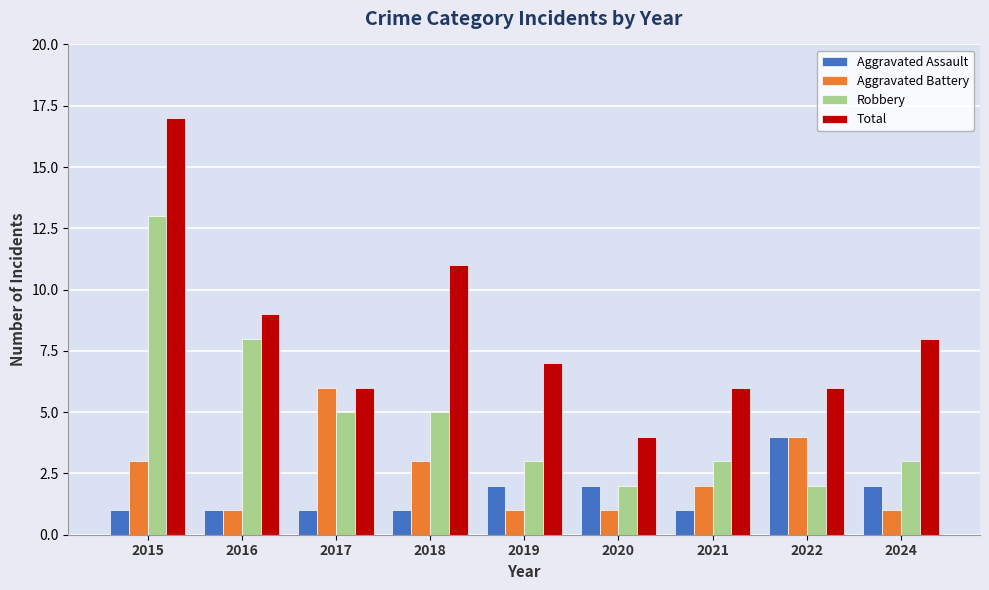

What is the spread (max minus min) of values at 2019?

6